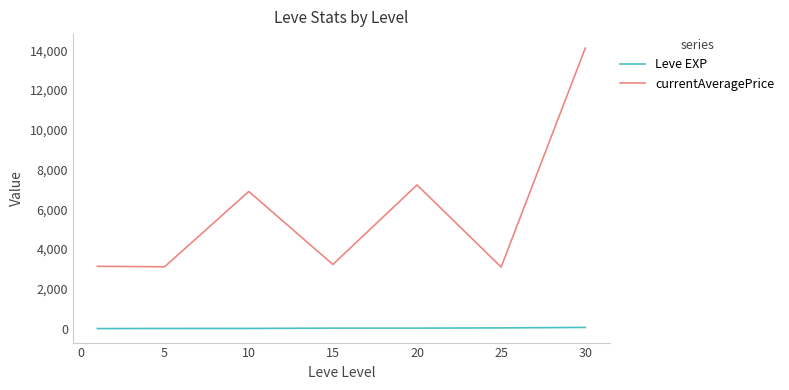

What is the maximum value shown in the chart?

14105.5